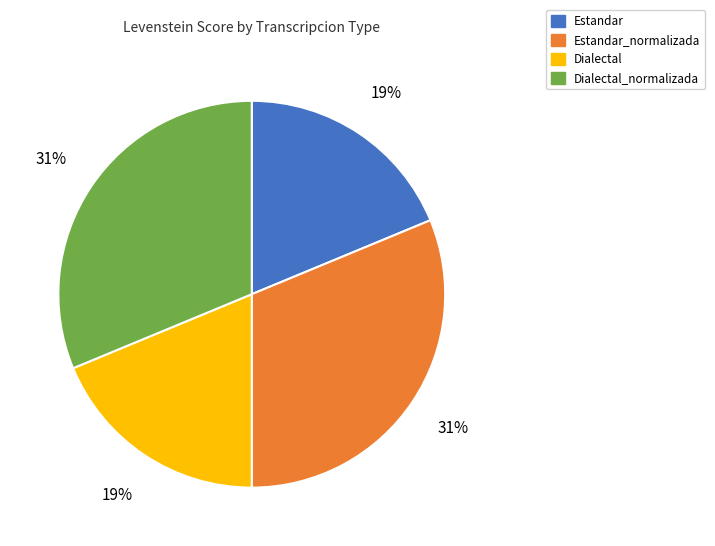

To the nearest percent, what is the average slice percentage?

25%